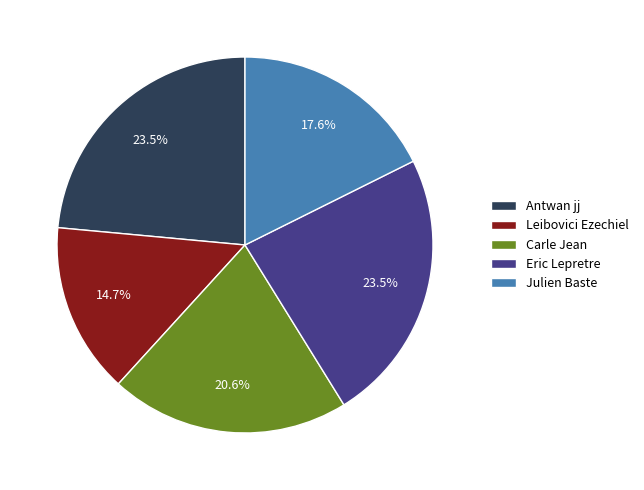

Is Leibovici Ezechiel the majority of the pie?

No